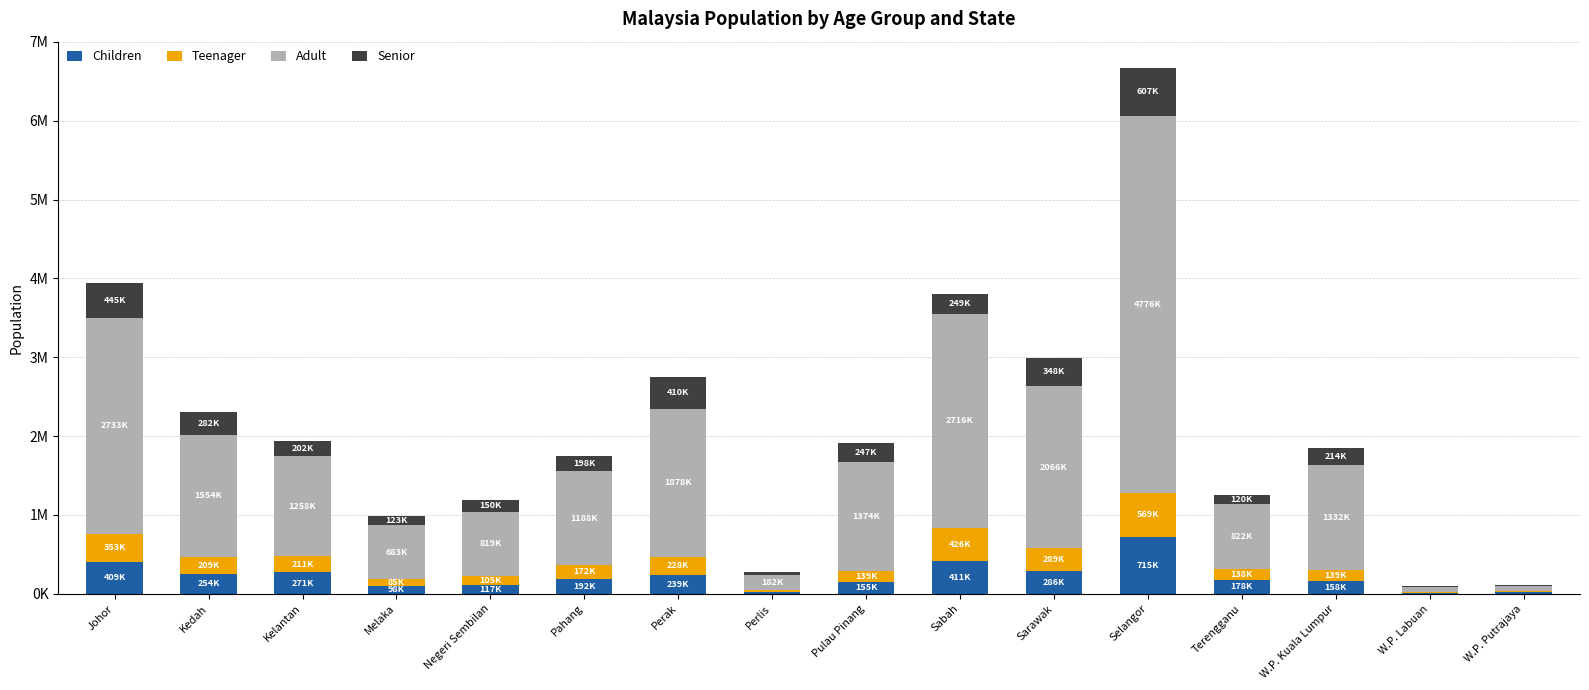

At which label is Adult closest to 2422850?

Sabah